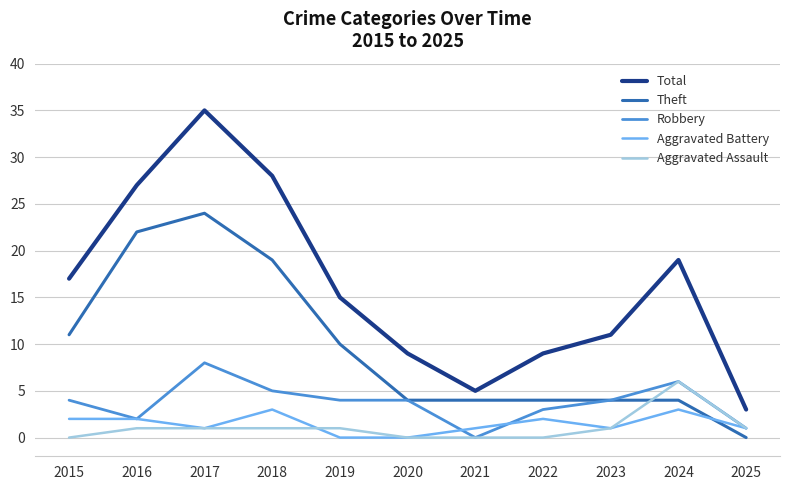

Which category has the highest value across all series?

2017